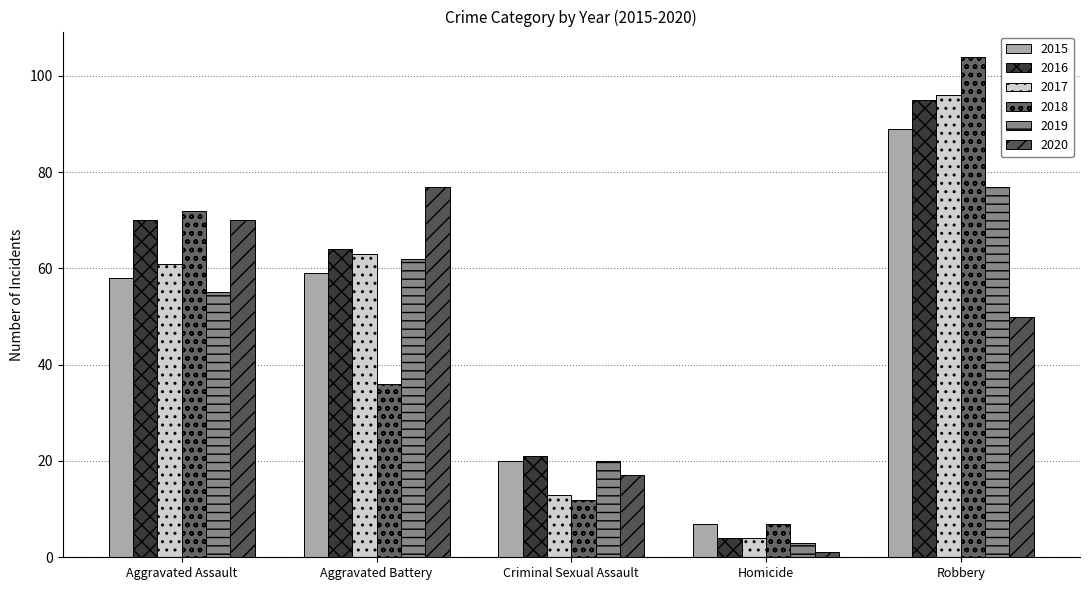

What is the greatest value displayed?

104